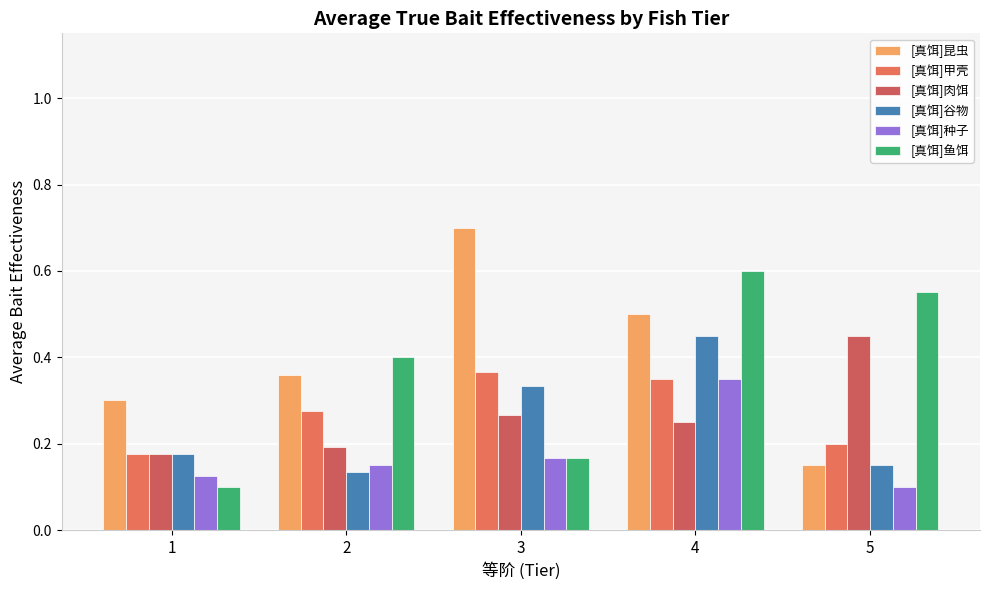

At which category is the sum across all series the highest?

4